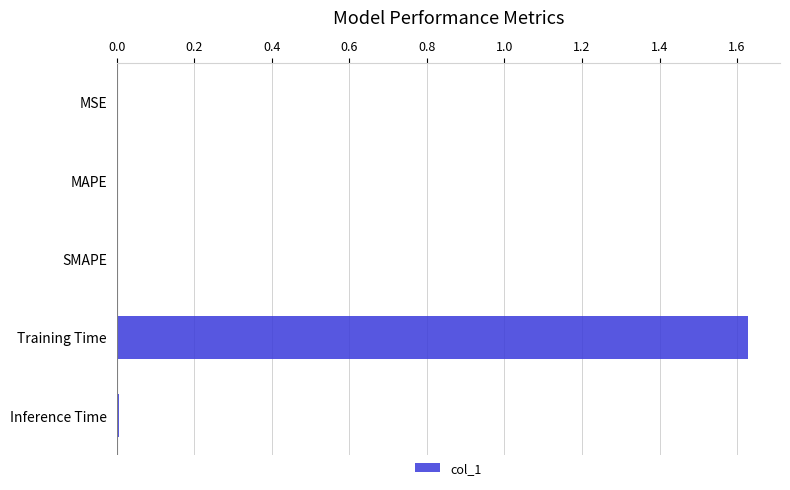

The value at MSE is 0.0. True or false?

True